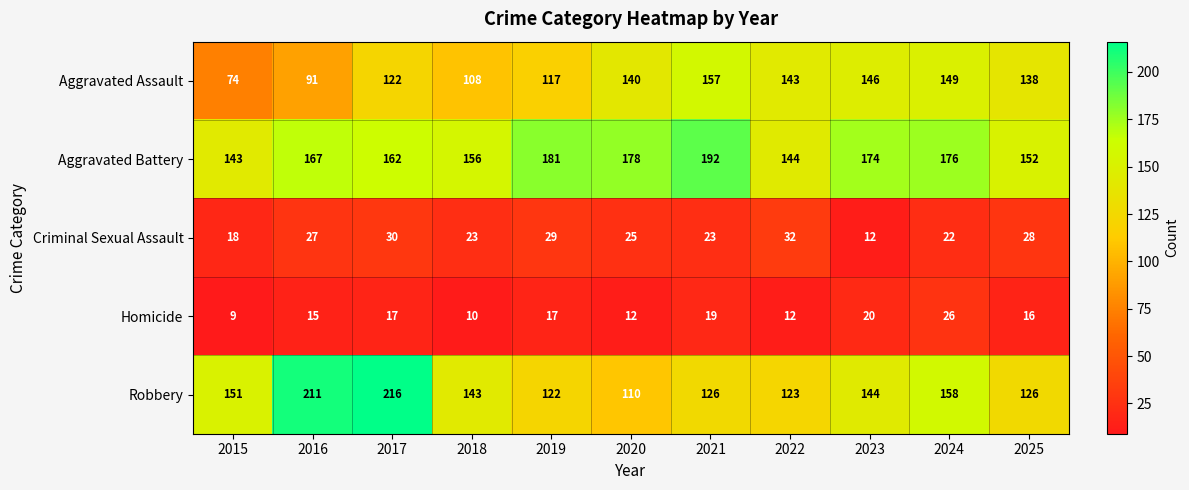

At which category is the sum across all series the highest?

2017